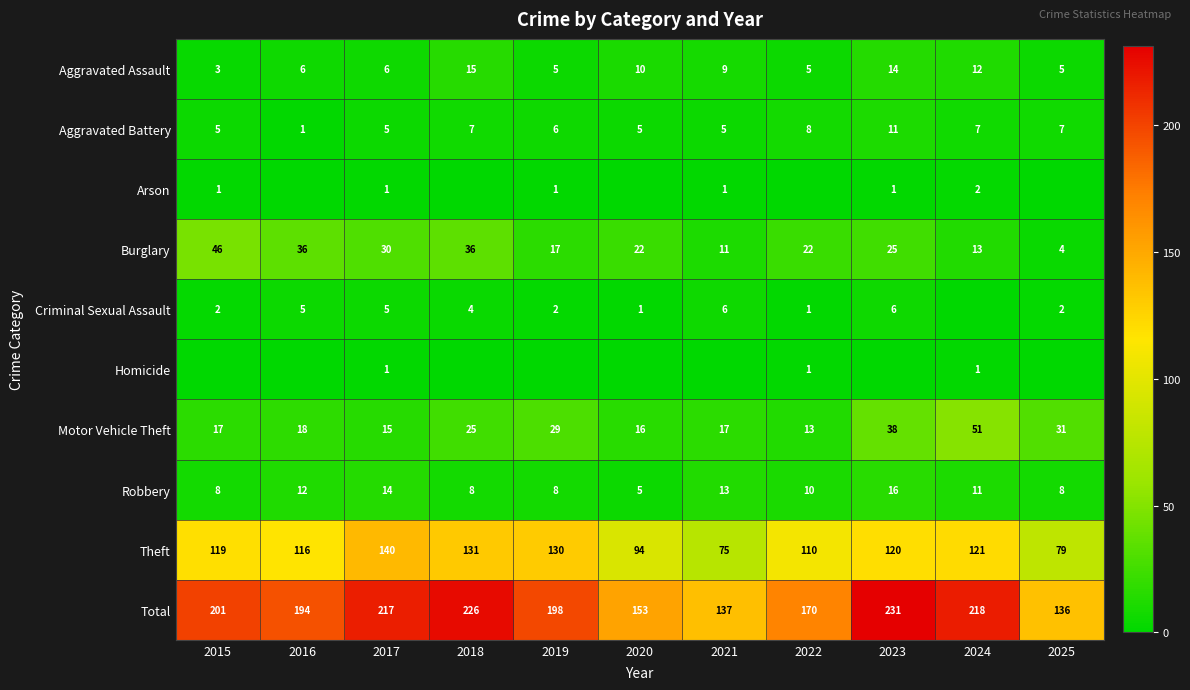

Is the value of Burglary at 2022 greater than the value of Criminal Sexual Assault at 2017?

Yes